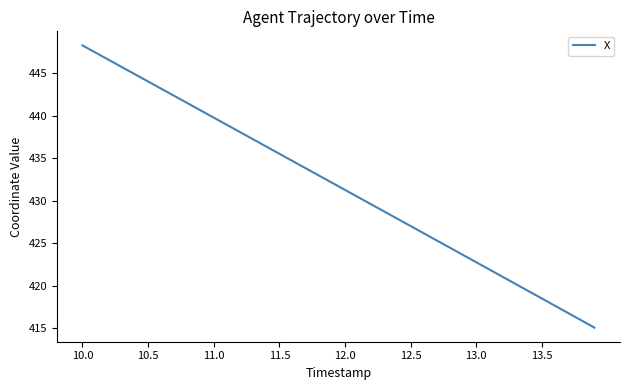

Is this an area chart (filled region under the line)?

No